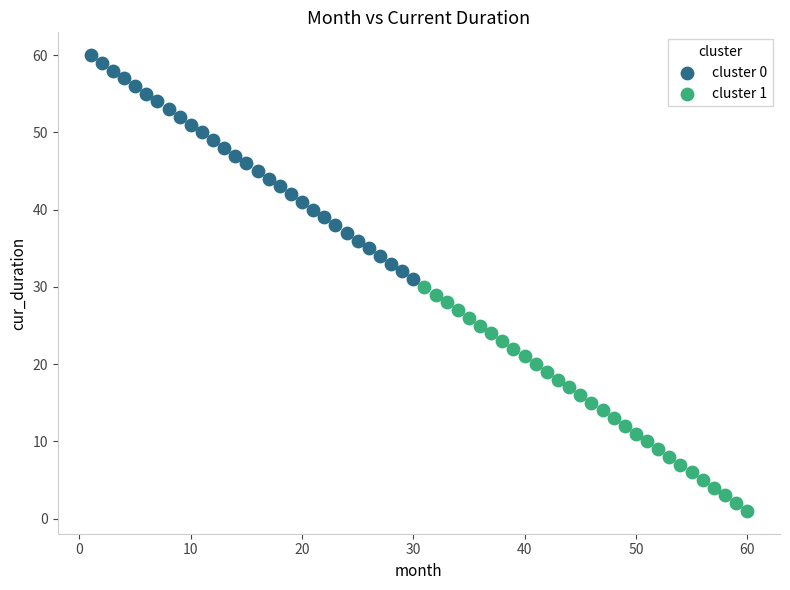

Which series contains the lowest Y value?

cluster 1